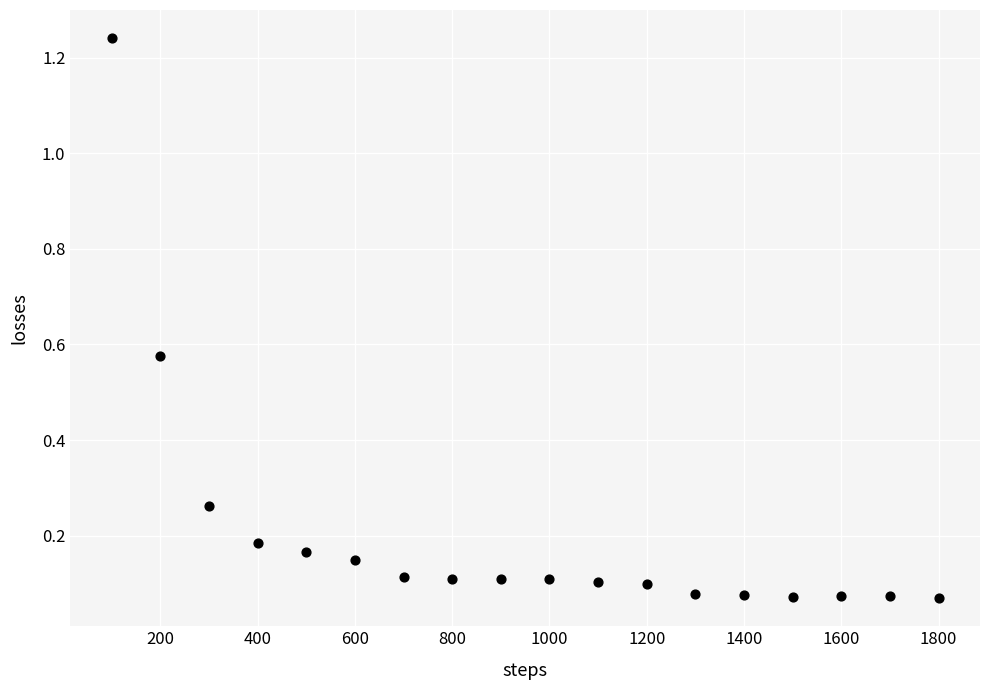

What is the range of X values (max minus min)?

1700.0